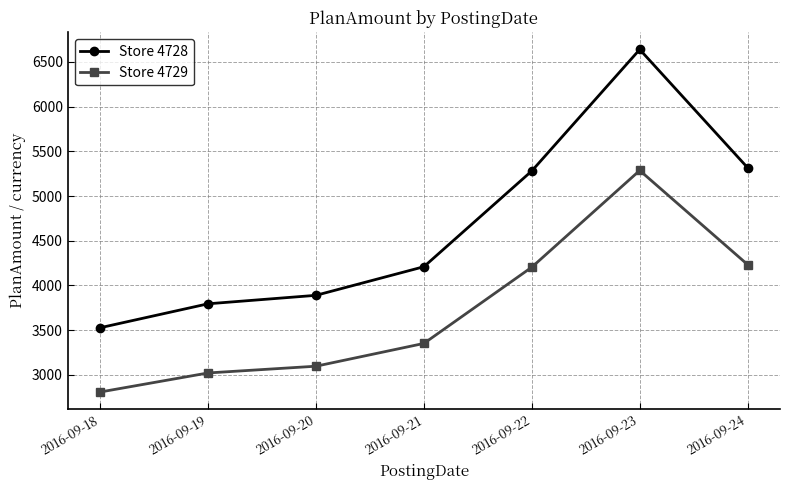

How many data points in Store 4729 are above 3351?

4